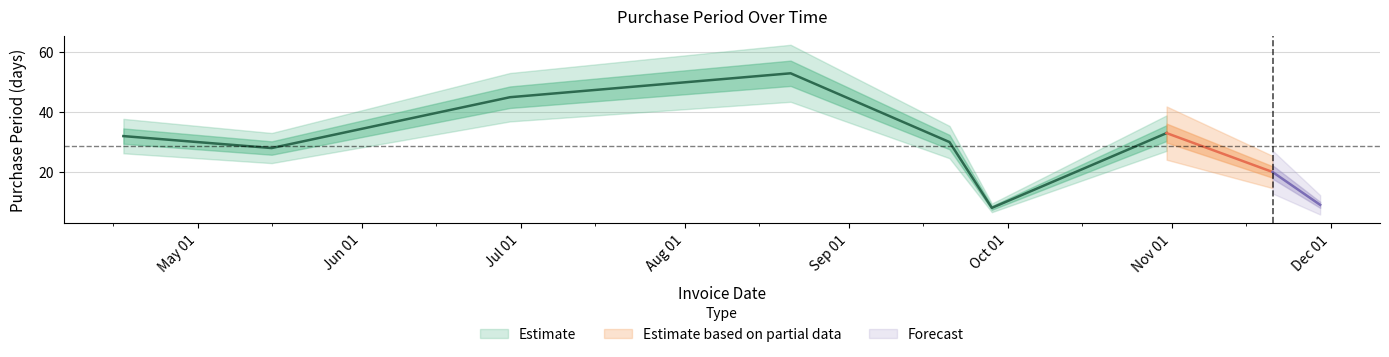

Does the chart display data point markers on the line(s)?

No